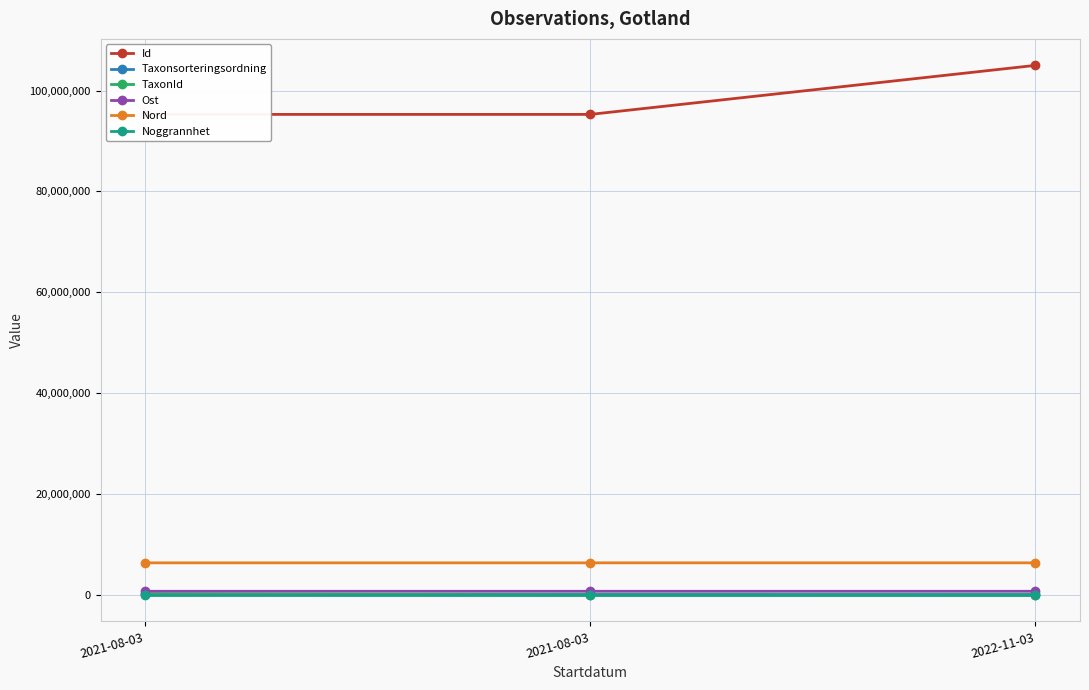

What are all the series names shown in the legend?

Id, Taxonsorteringsordning, TaxonId, Ost, Nord, Noggrannhet